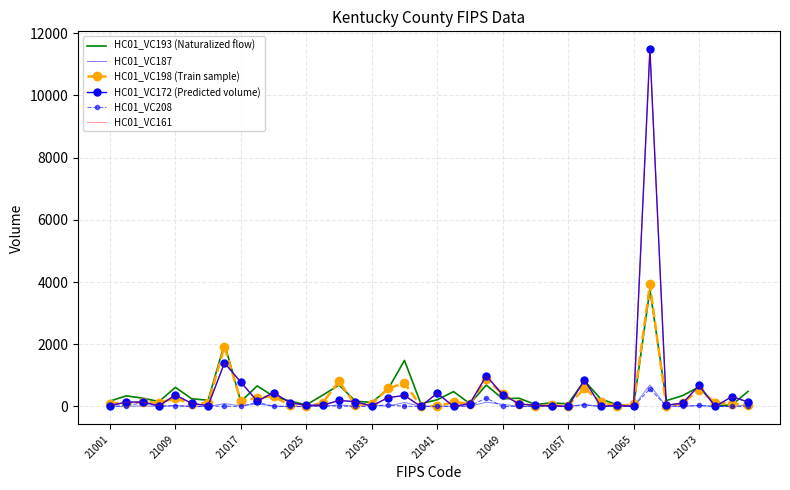

Reading left to right, extract all data points from this chart.

HC01_VC193 (Naturalized flow): 171	340	266	158	612	246	200	2016	156	661	323	174	50	361	688	170	128	558	1480	90	213	477	87	687	246	263	62	115	84	828	236	58	4	3759	186	347	628	34	42	484
HC01_VC187: 0	0	19	0	27	0	0	90	20	82	11	0	0	0	54	0	51	5	126	0	15	3	6	137	70	0	0	13	0	63	0	0	0	692	0	7	27	0	0	44
HC01_VC198 (Train sample): 93	120	139	123	260	83	103	1917	163	280	325	36	0	111	814	44	77	578	749	16	3	139	89	888	399	84	12	31	27	587	142	11	71	3927	6	99	542	119	87	49
HC01_VC172 (Predicted volume): 28	137	141	22	367	97	25	1400	781	169	445	120	37	39	192	153	15	284	352	0	427	0	93	986	379	81	35	21	0	853	0	38	0	11487	41	102	676	0	314	143
HC01_VC208: 1	29	110	12	22	0	9	8	0	135	0	0	2	23	12	0	0	54	2	0	0	0	19	267	0	0	1	0	0	44	0	0	0	565	13	0	33	0	0	8
HC01_VC161: 27	137	141	22	367	97	25	1400	781	169	445	120	37	39	192	153	15	284	352	0	427	0	93	986	379	81	35	21	0	853	0	38	0	11487	41	102	676	0	314	143